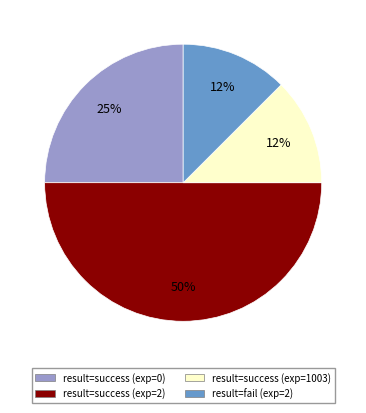

To the nearest percent, what is the average slice percentage?

25%